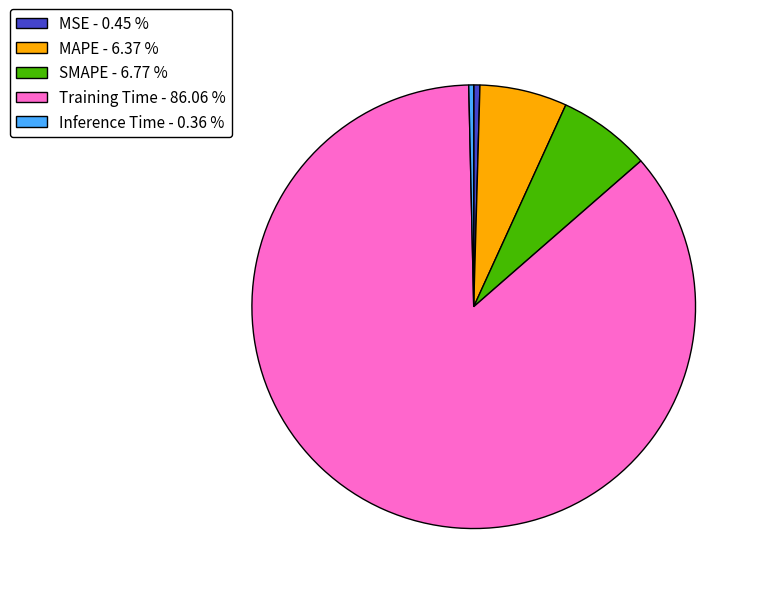

Is the sum of MAPE - 6.37 % and Inference Time - 0.36 % greater than half?

No